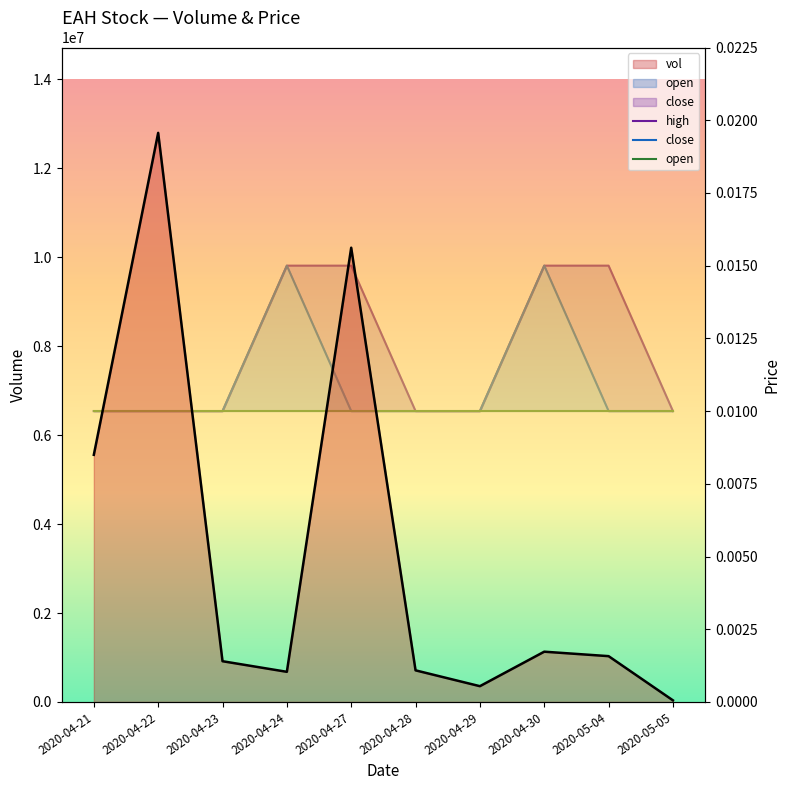

The open series shows 0.0 at 2020-04-28. True or false?

False